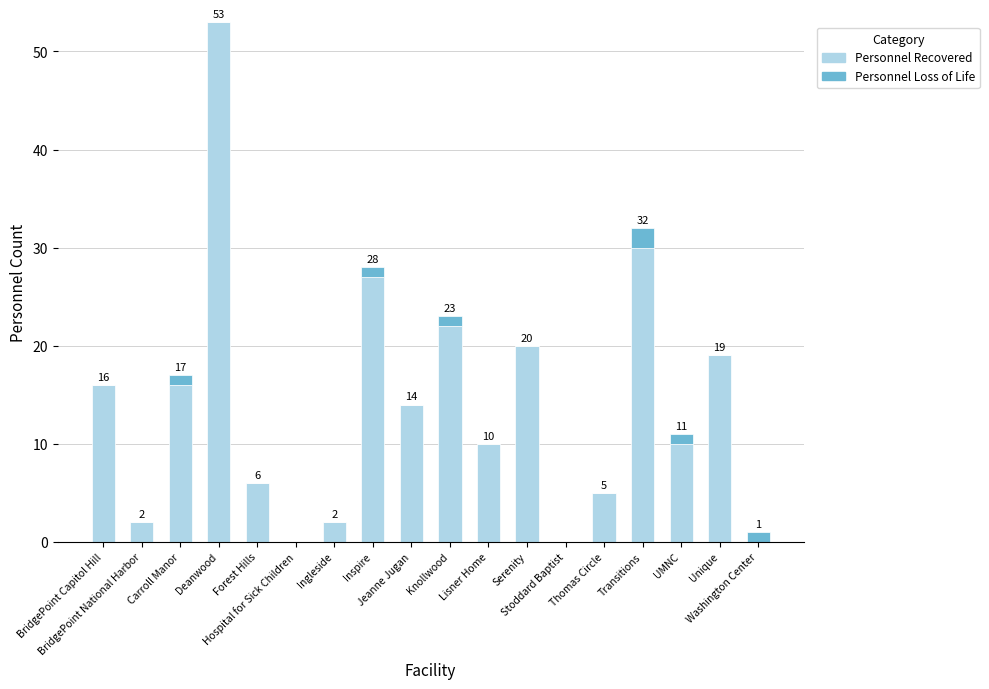

At which label does Personnel Recovered first exceed 14?

BridgePoint Capitol Hill